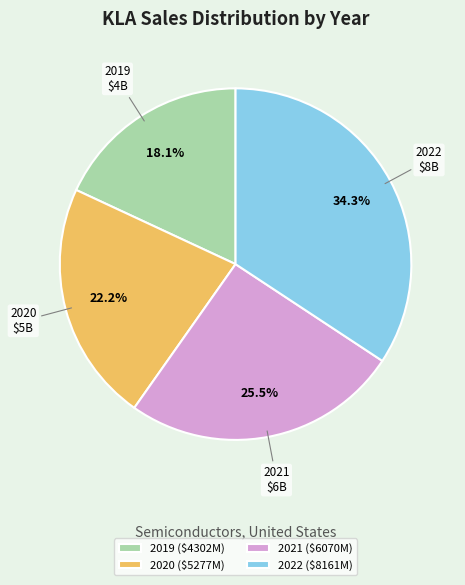

Which slice is the largest?

2022